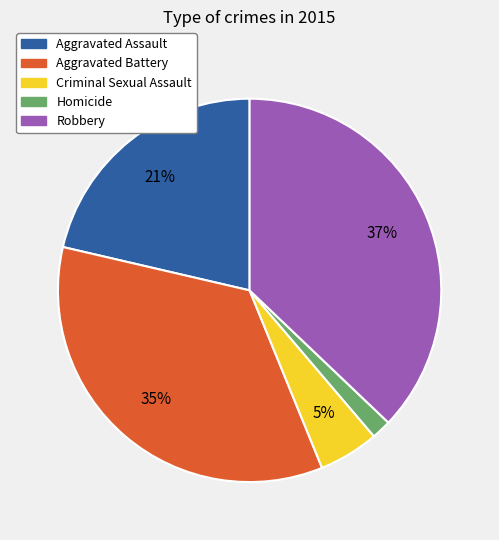

Does any single category account for the majority?

No